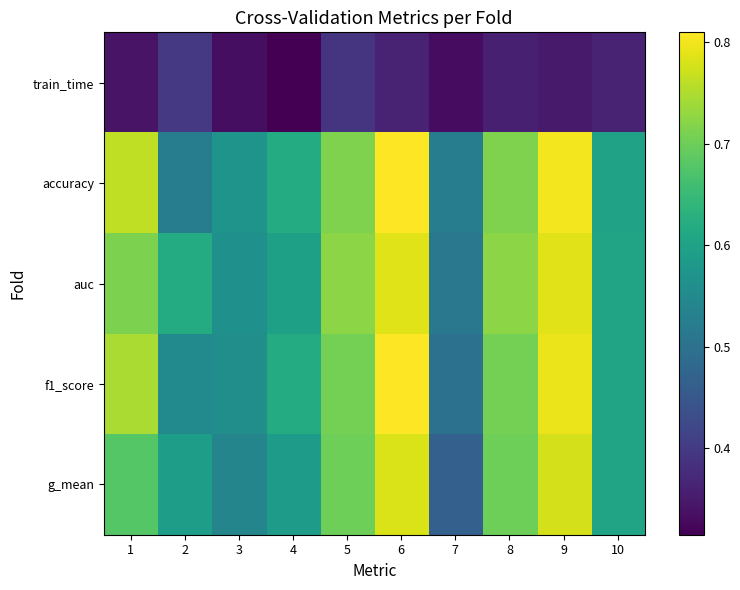

Between 8 and 10, which series saw the biggest shift?

auc